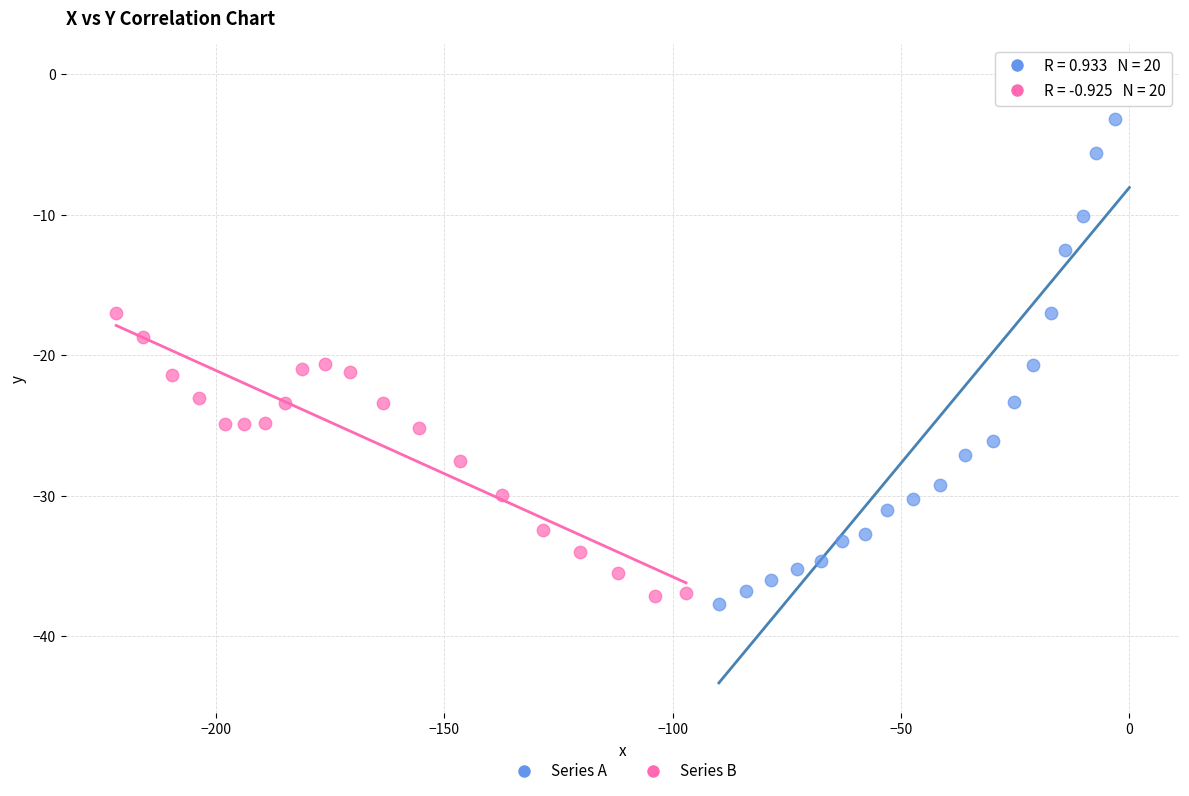

Which series contains the highest Y value?

Series A